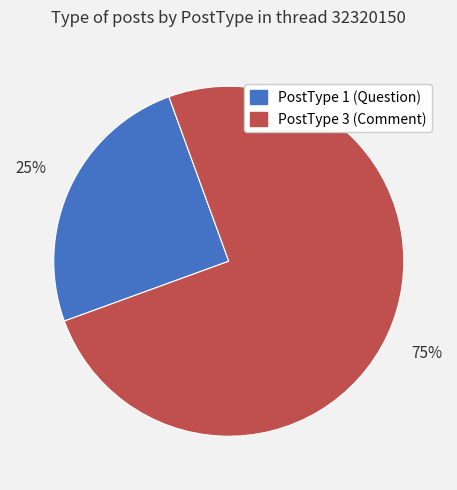

True or false: PostType 1 (Question) accounts for 17% of the total.

False